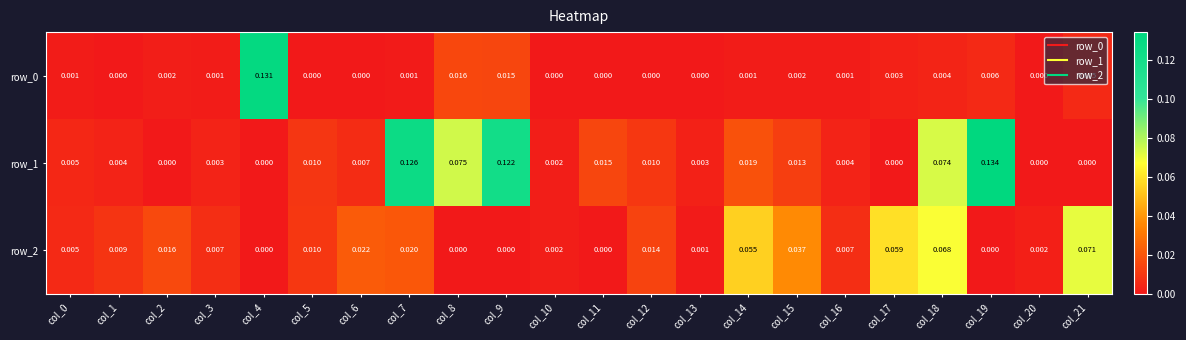

How many distinct data groups are displayed?

3